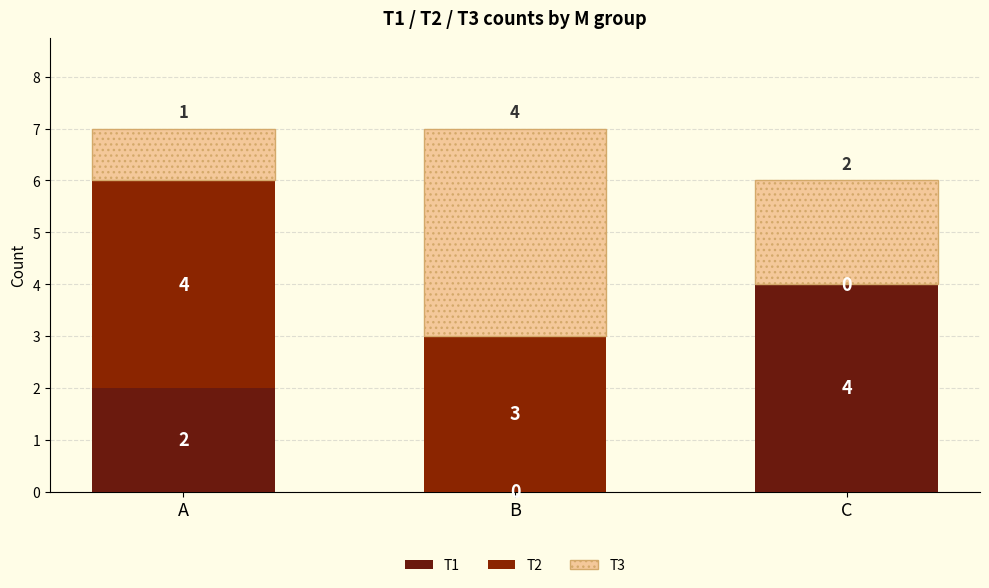

How many categories are shown in the chart?

3